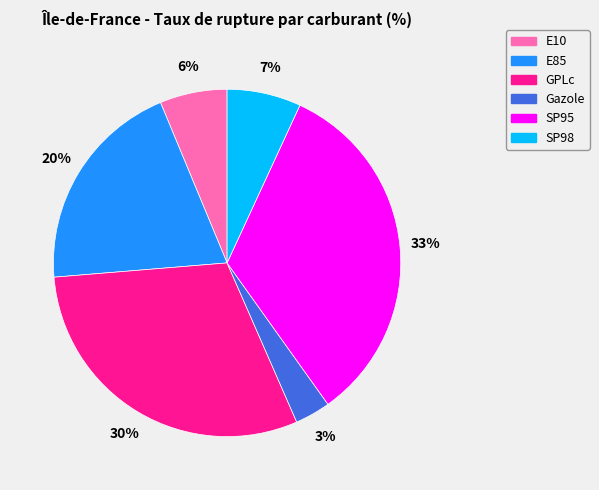

Rank the categories by value from lowest to highest.

Gazole, E10, SP98, E85, GPLc, SP95